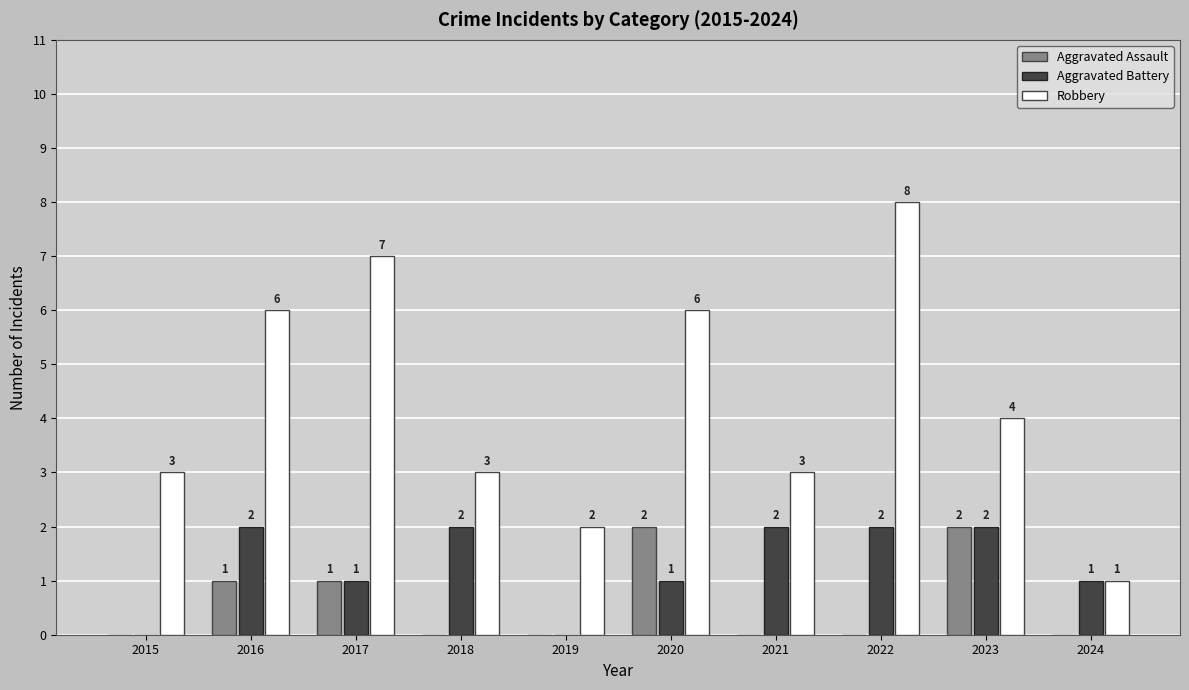

At which label is Robbery closest to 4?

2023